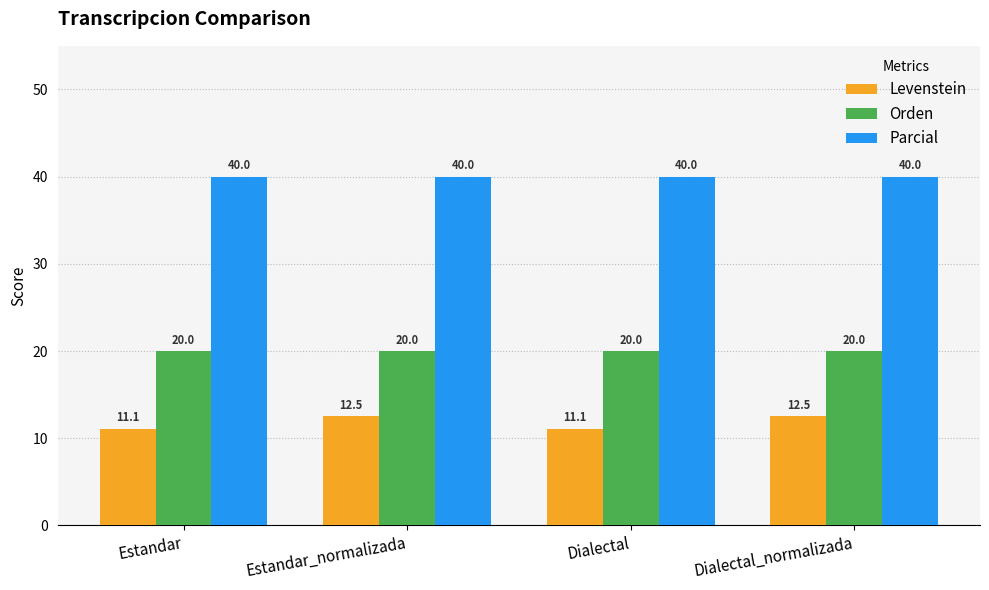

Reading left to right, extract all data points from this chart.

Levenstein: 11.1	12.5	11.1	12.5
Orden: 20.0	20.0	20.0	20.0
Parcial: 40.0	40.0	40.0	40.0